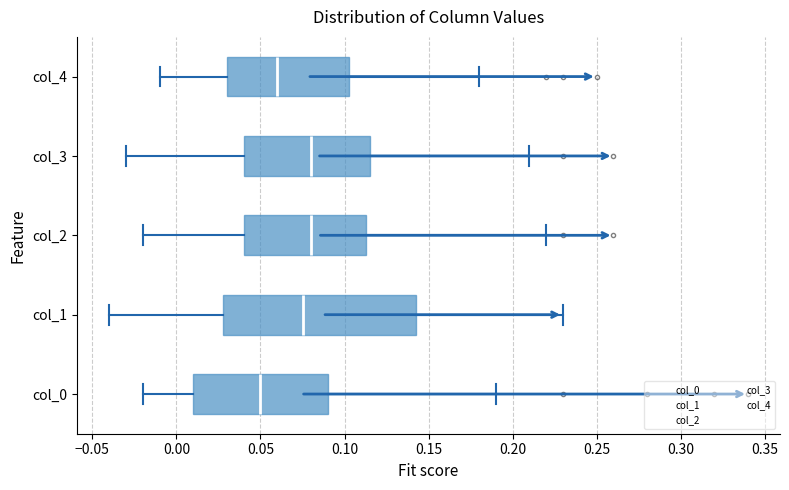

Reading bottom to top, transcribe this box plot: for each box, give where its median line is, the range the box spans, and where its two whiskers end, as read against the x-axis. The values are not printed on the chart, so give them approximately, as read against the axis.

col_0: median 0.050, box 0.010 to 0.090, whiskers -0.020 to 0.190
col_1: median 0.075, box 0.030 to 0.145, whiskers -0.040 to 0.230
col_2: median 0.080, box 0.040 to 0.115, whiskers -0.020 to 0.220
col_3: median 0.080, box 0.040 to 0.115, whiskers -0.030 to 0.210
col_4: median 0.060, box 0.030 to 0.105, whiskers -0.010 to 0.180